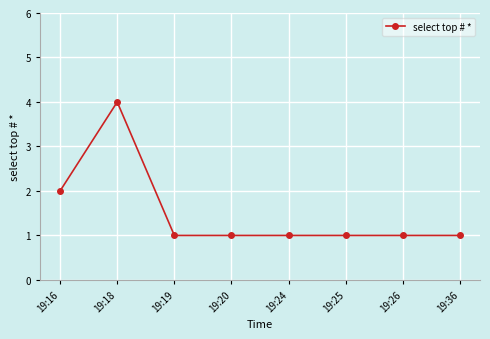

What is the smallest value displayed?

1